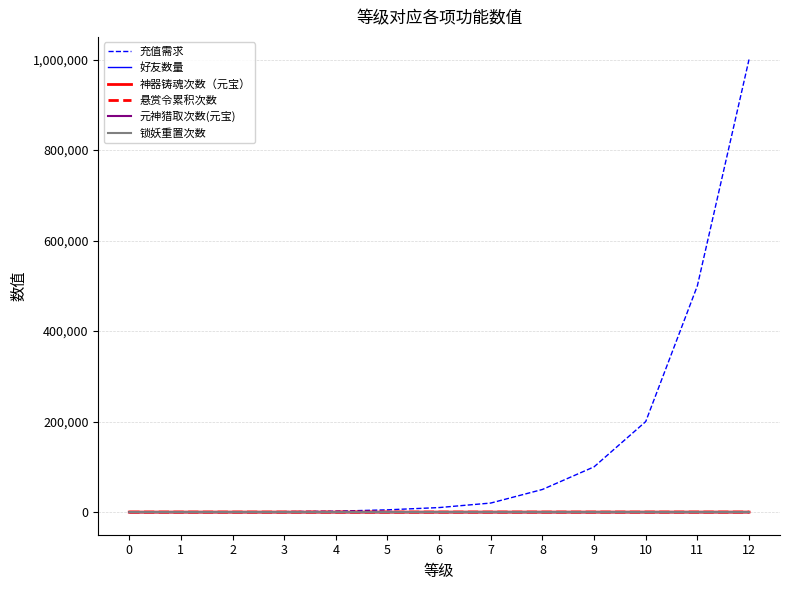

True or false: 神器铸魂次数（元宝） and 好友数量 intersect in this chart.

False